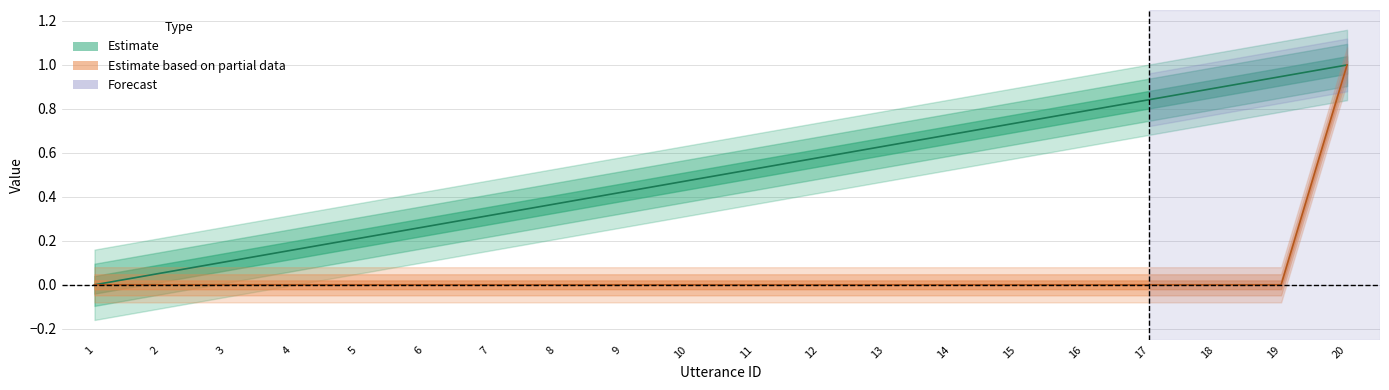

How many lines are shown in the chart?

2